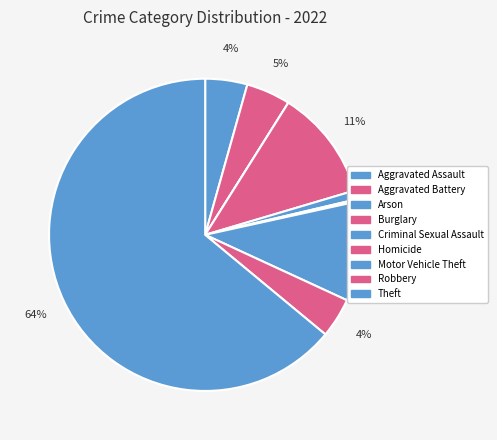

How many segments does this pie chart have?

9